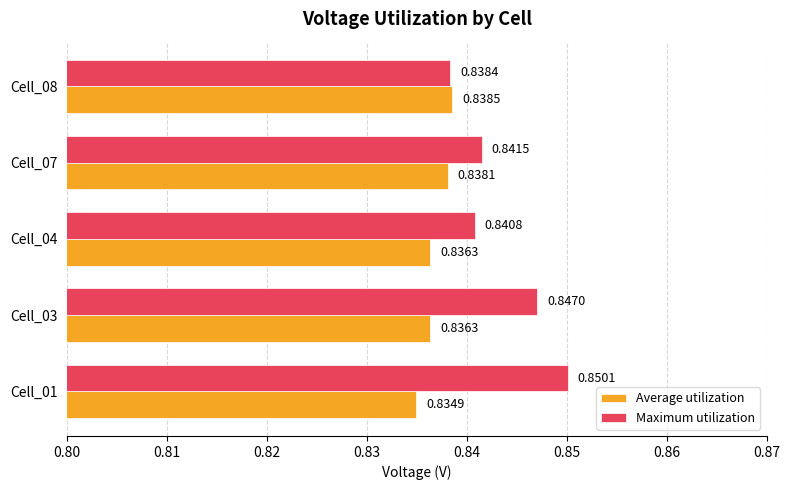

Count the number of categories in the chart.

5